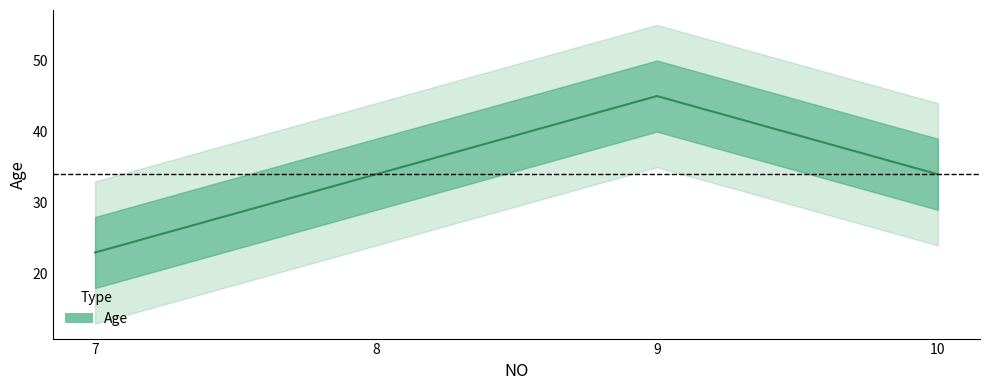

What is the difference between the maximum and minimum values?

22